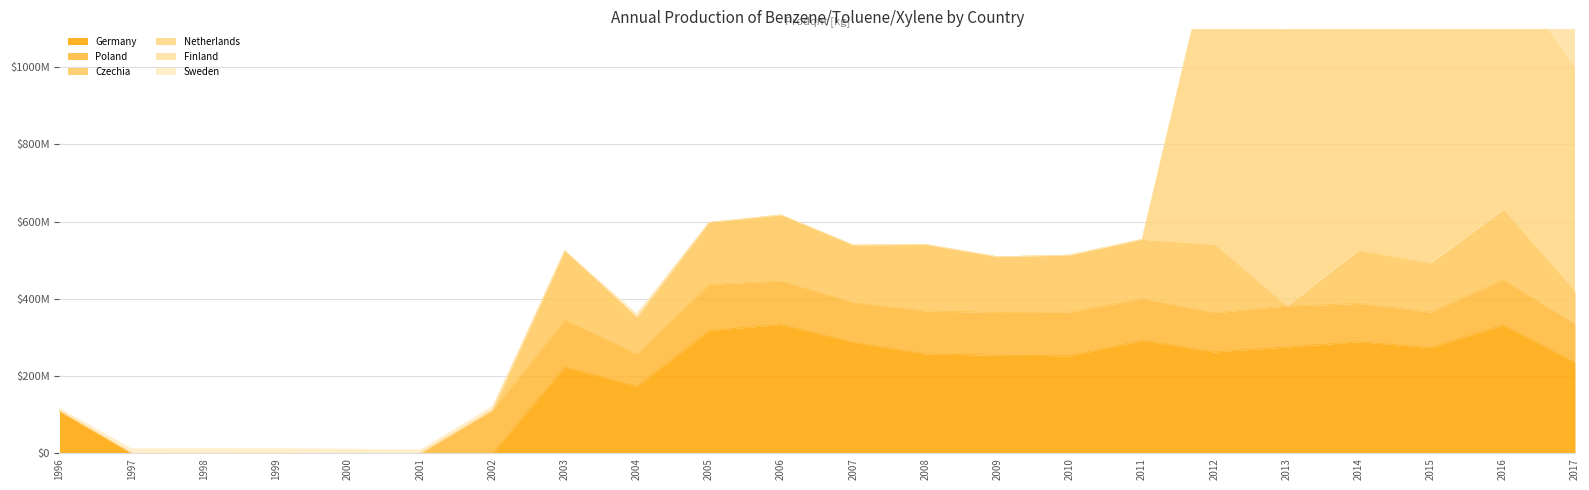

How many interior local valleys does the Germany series have?

4